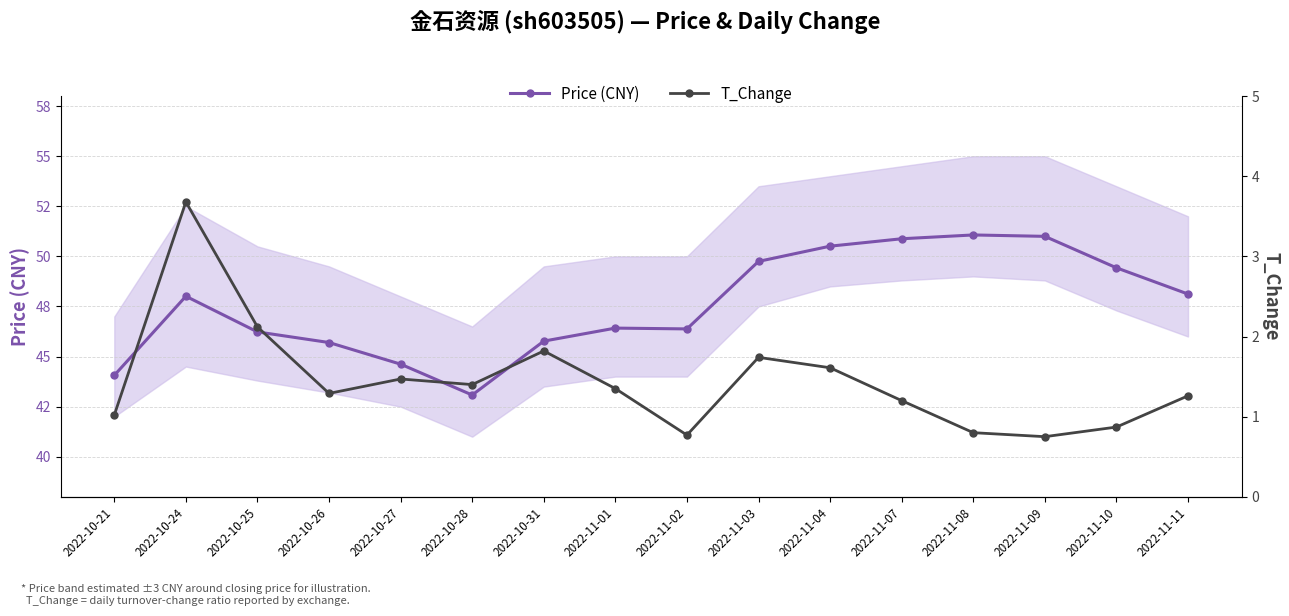

Is this an area chart (filled region under the line)?

No